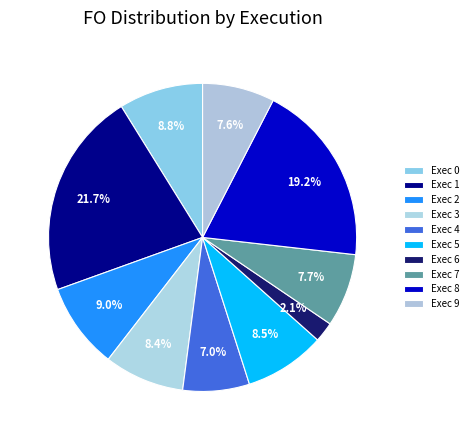

How many segments does this pie chart have?

10